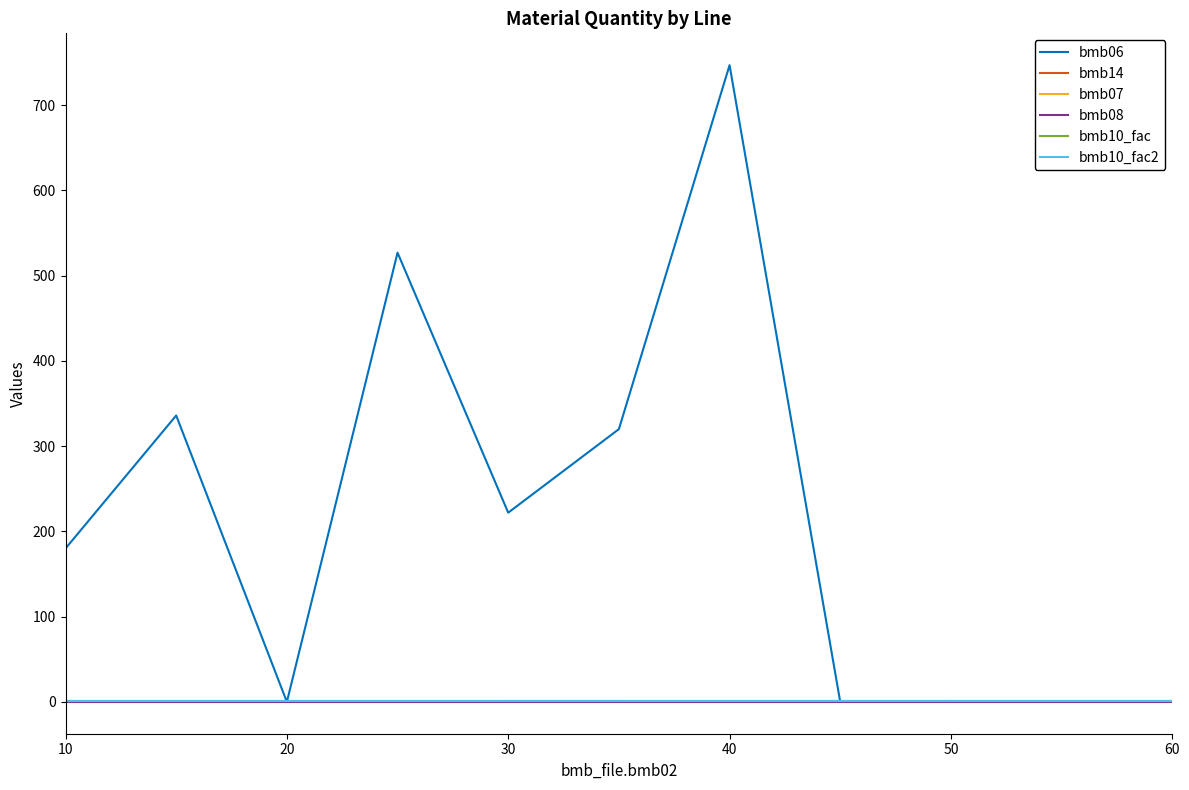

True or false: bmb07 and bmb08 cross at least once.

False